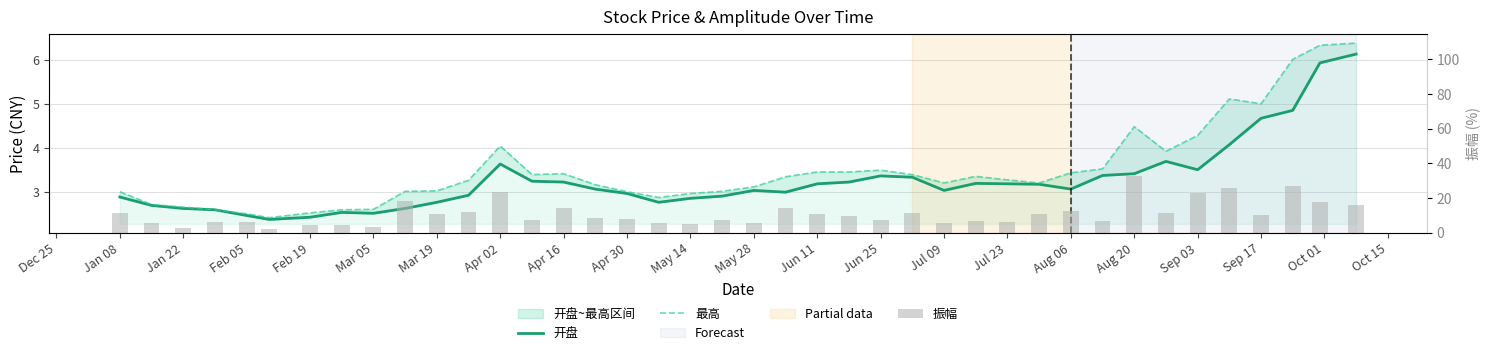

What is the total value across all series at Apr 02?

31.2